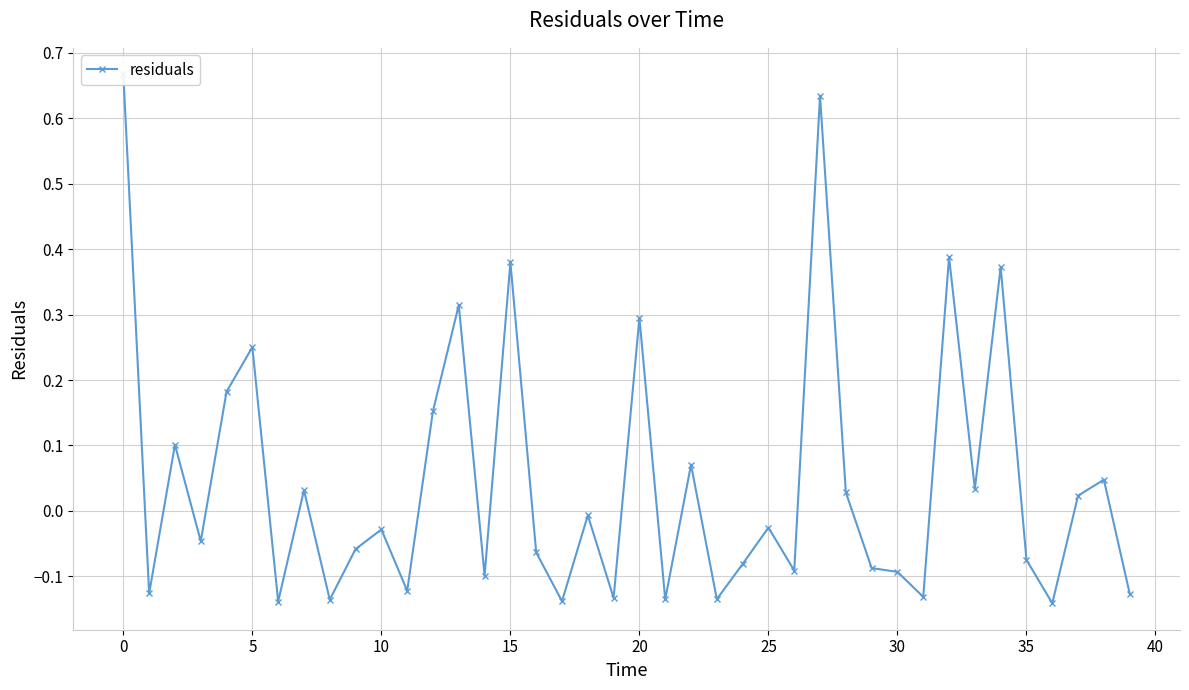

At which category does the chart reach its minimum across all series?

36